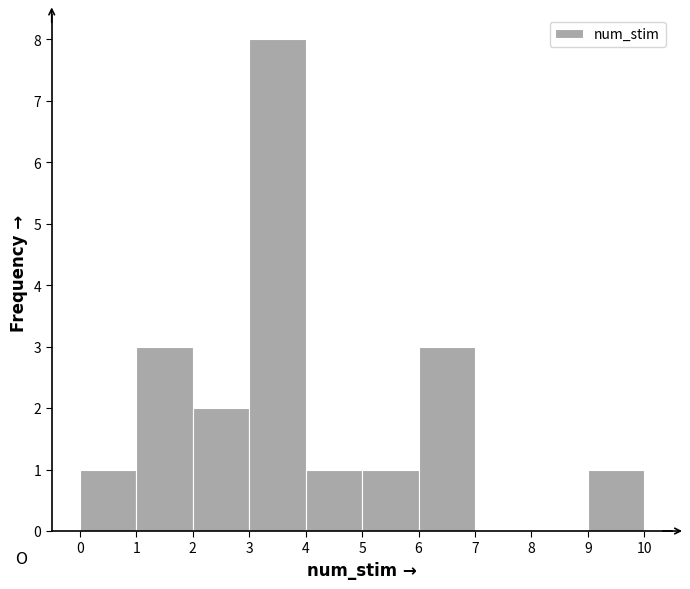

Reading left to right, list every bar in this chart as the range it spans on the x-axis followed by its height. The values are not printed on the chart, so give them approximately, as read against the axis.

0 to 1: 1
1 to 2: 3
2 to 3: 2
3 to 4: 8
4 to 5: 1
5 to 6: 1
6 to 7: 3
7 to 8: 0
8 to 9: 0
9 to 10: 1